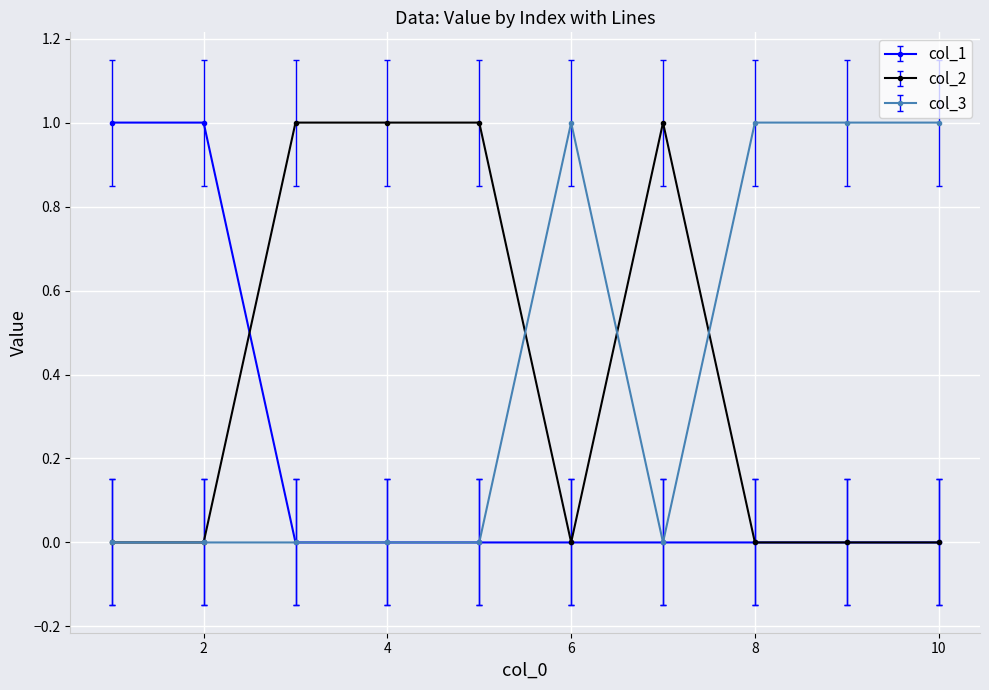

Reading left to right, list all the values displayed in this chart.

col_1: 1	1	0	0	0	0	0	0	0	0
col_2: 0	0	1	1	1	0	1	0	0	0
col_3: 0	0	0	0	0	1	0	1	1	1